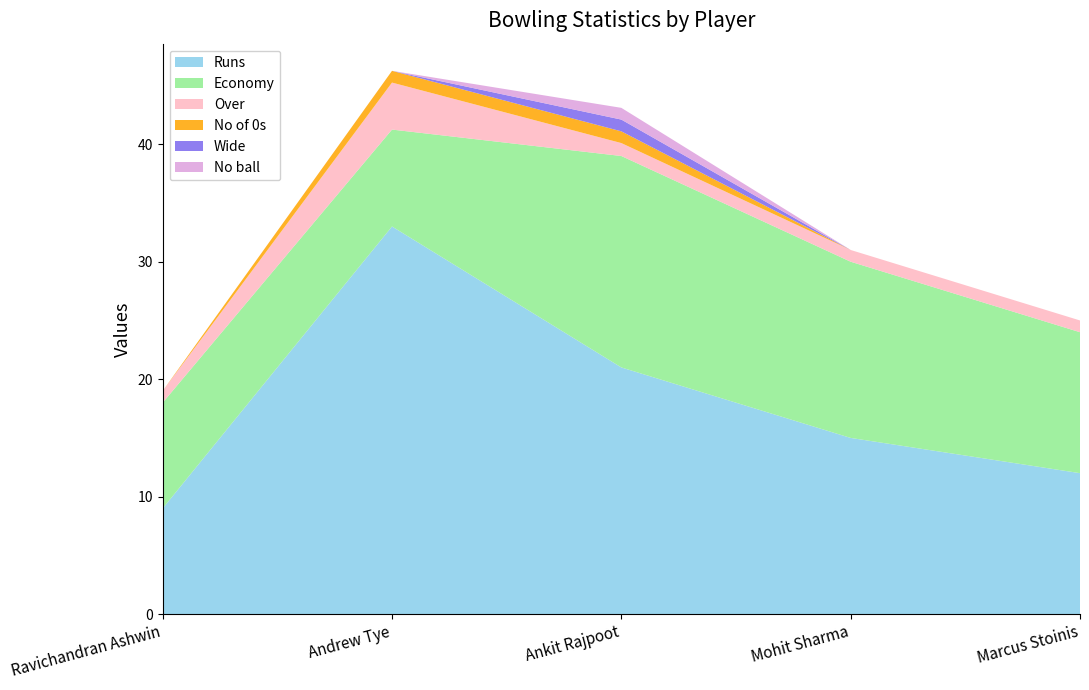

Reading right to left, transcribe all the data shown in this chart.

Runs: 12.0	15.0	21.0	33.0	9.0
Economy: 12.0	15.0	18.0	8.2	9.0
Over: 1.0	1.0	1.1	4.0	1.0
No of 0s: 0.0	0.0	1.0	1.0	0.0
Wide: 0.0	0.0	1.0	0.0	0.0
No ball: 0.0	0.0	1.0	0.0	0.0